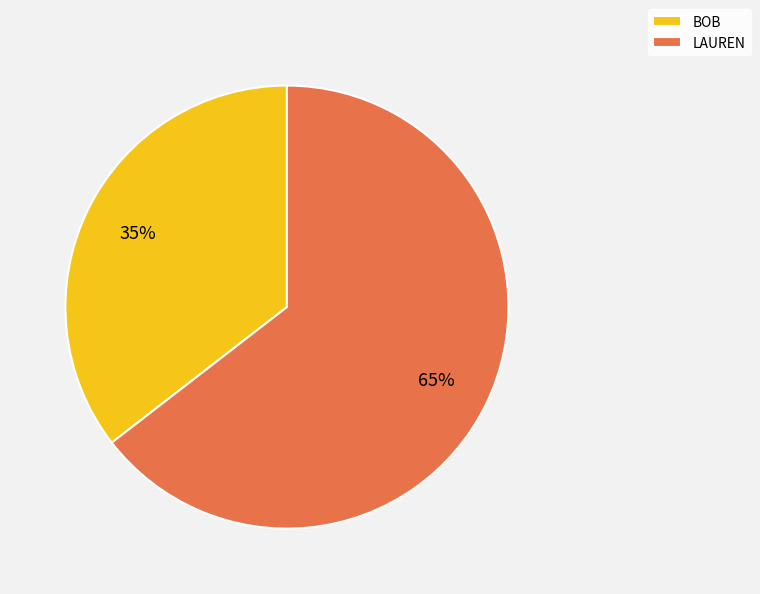

True or false: BOB accounts for 22% of the total.

False